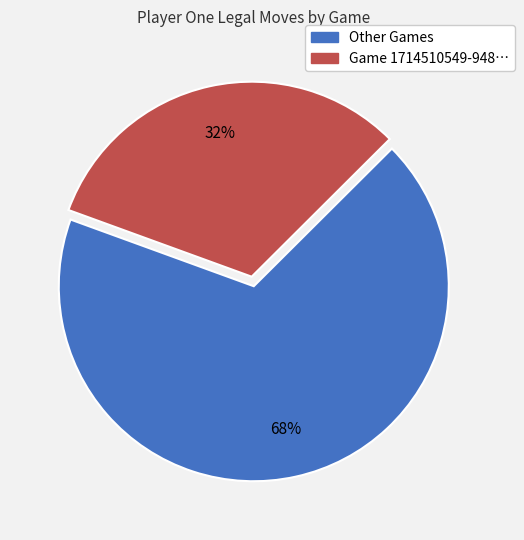

To the nearest percent, what is the difference between the largest and smallest slice percentages?

36%